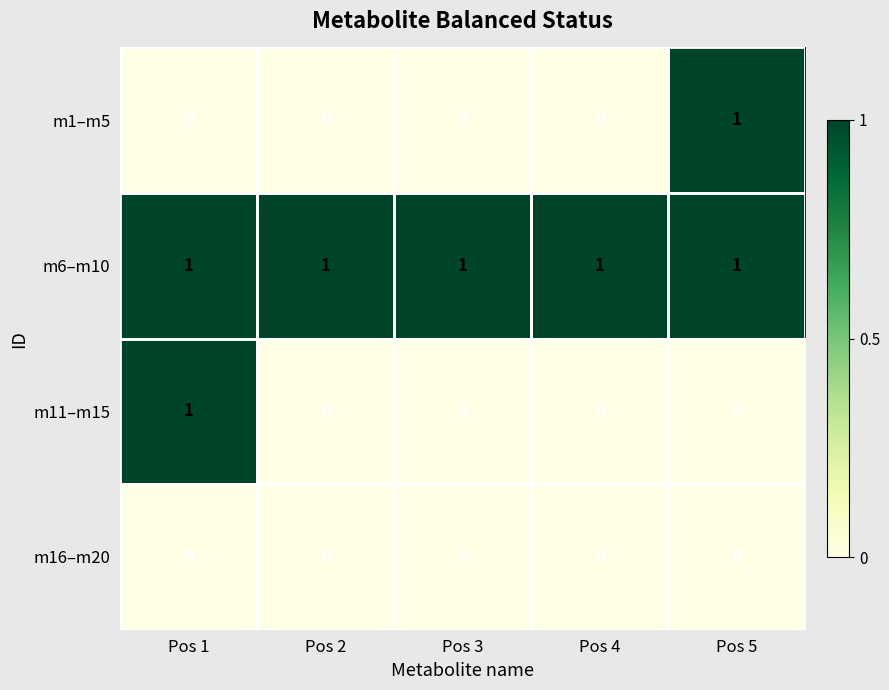

The m11–m15 series shows 2 at Pos 1. True or false?

False